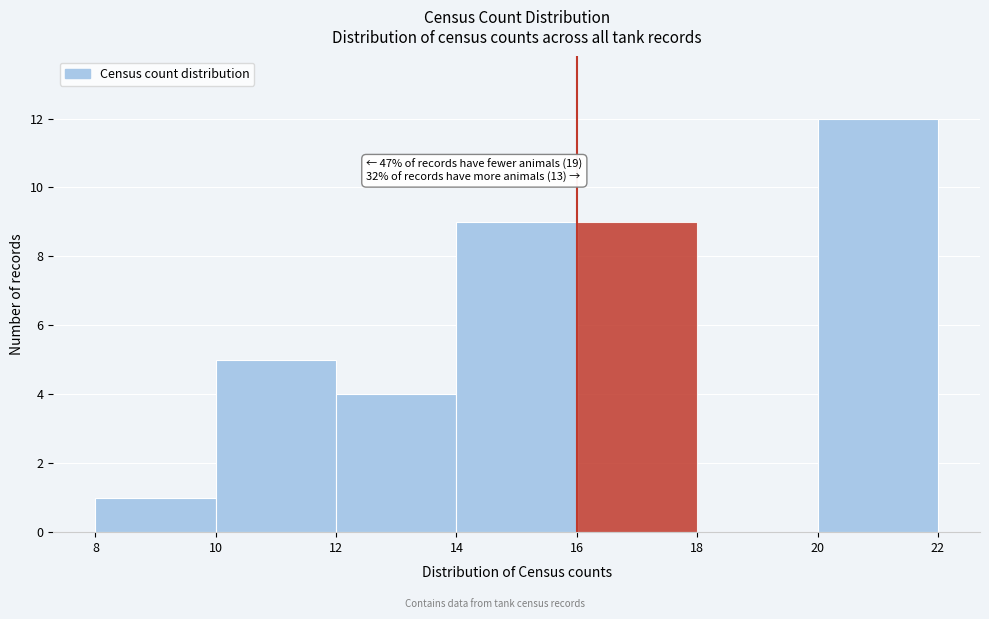

Over which range of the x-axis is the bar tallest?

20 to 22